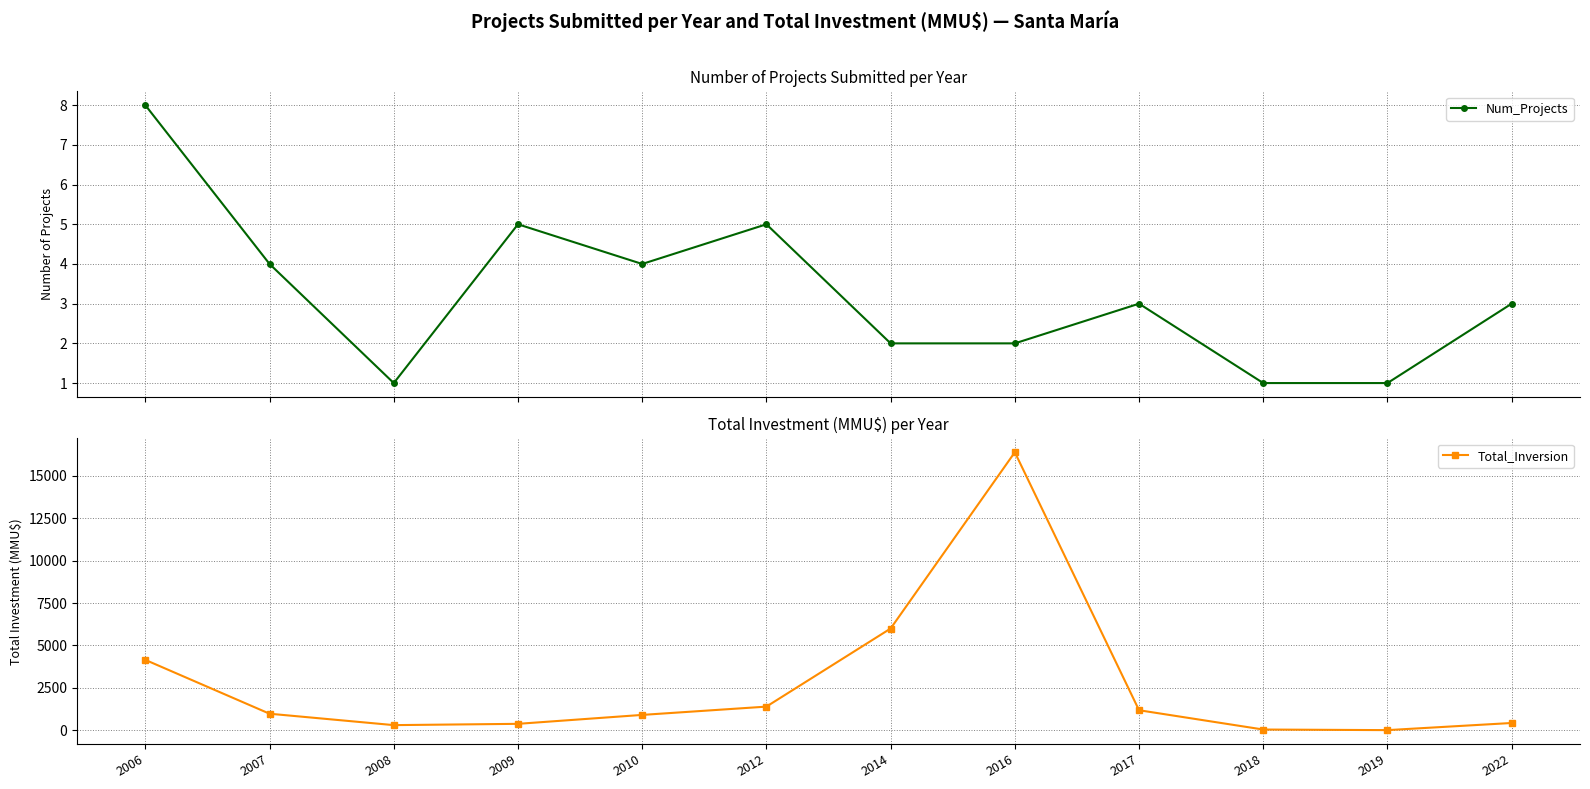

What is the average value of the Total_Inversion series?

2679